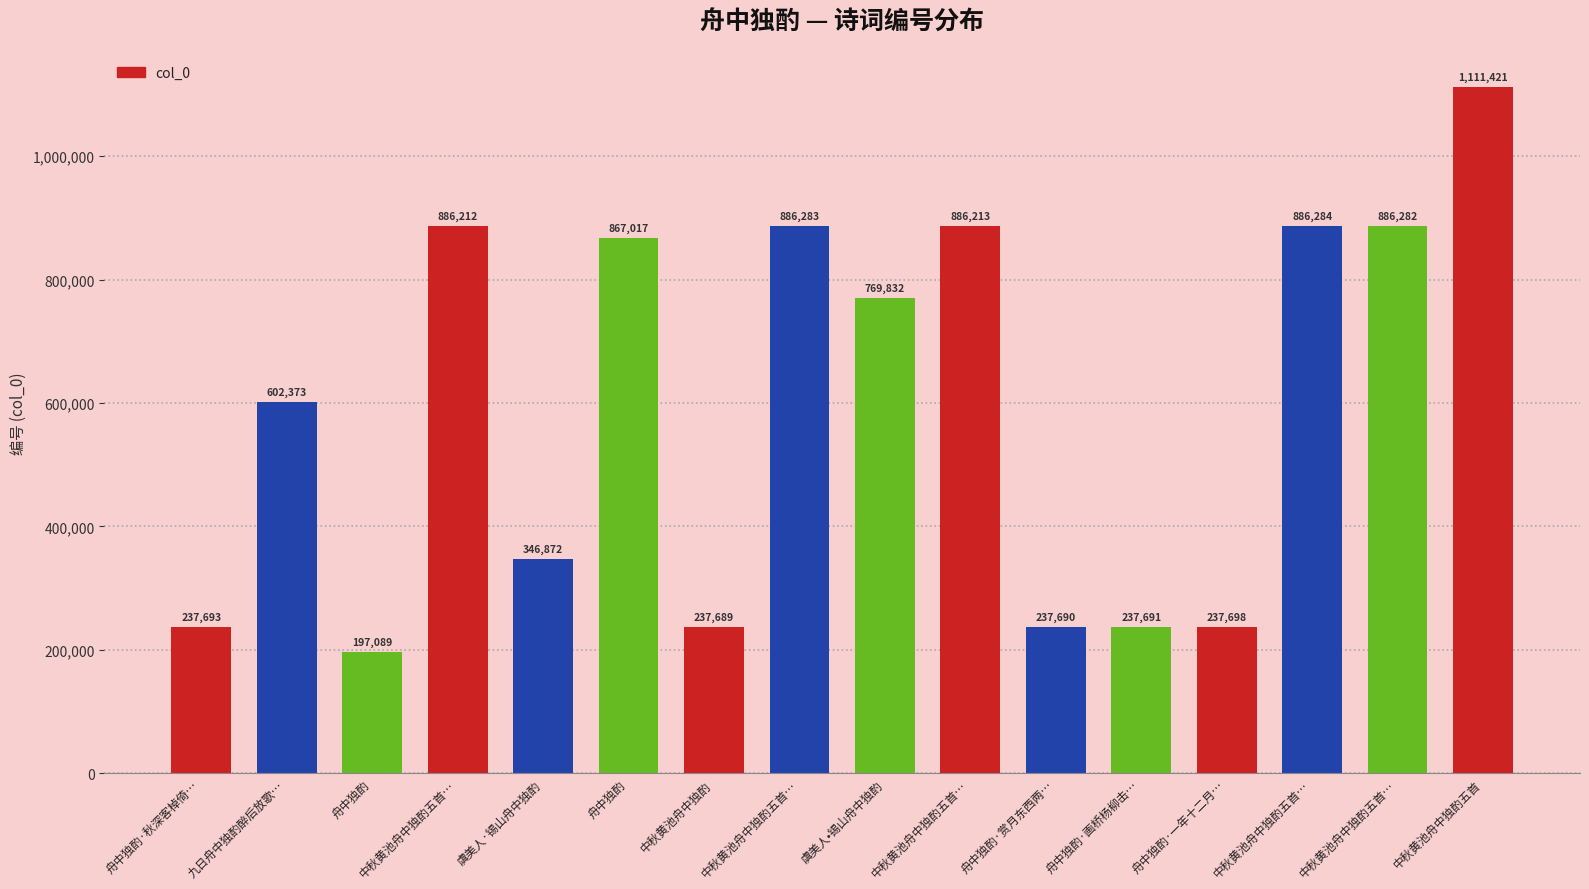

Are the bars horizontal?

No